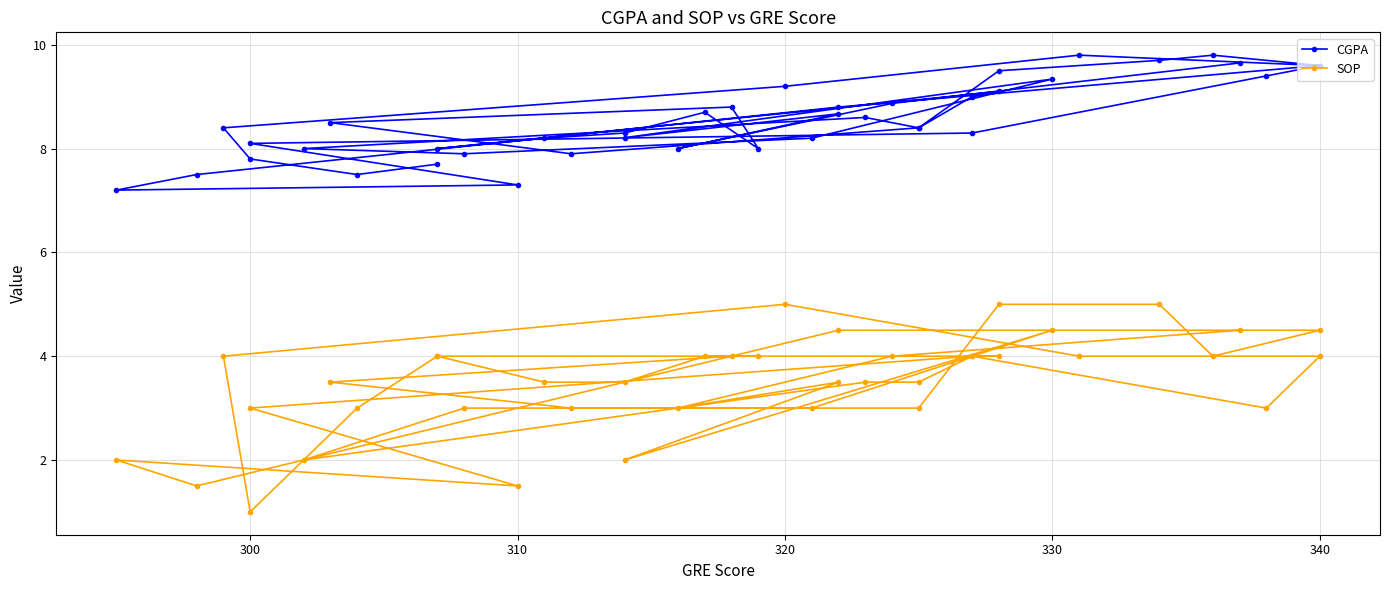

True or false: SOP has more than 2 points higher than both neighbors.

True